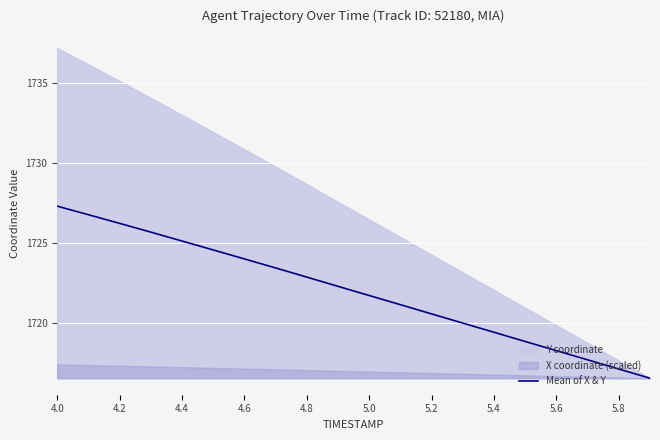

Which category has the highest value in the Mean of X & Y series?

4.0